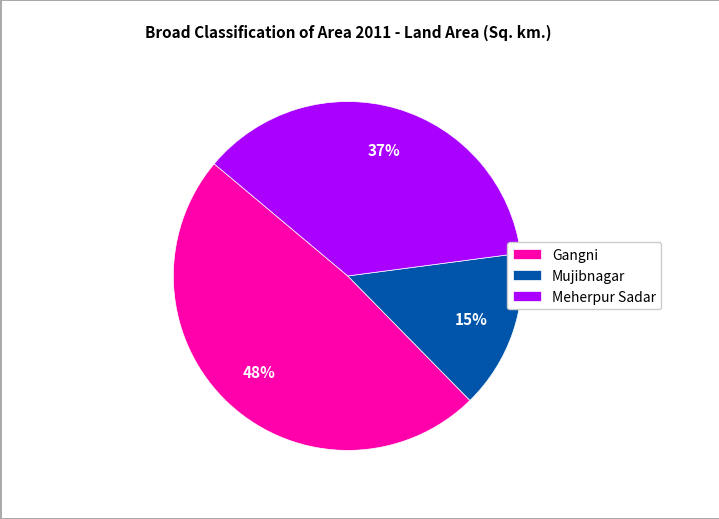

How many slices are in this pie chart?

3